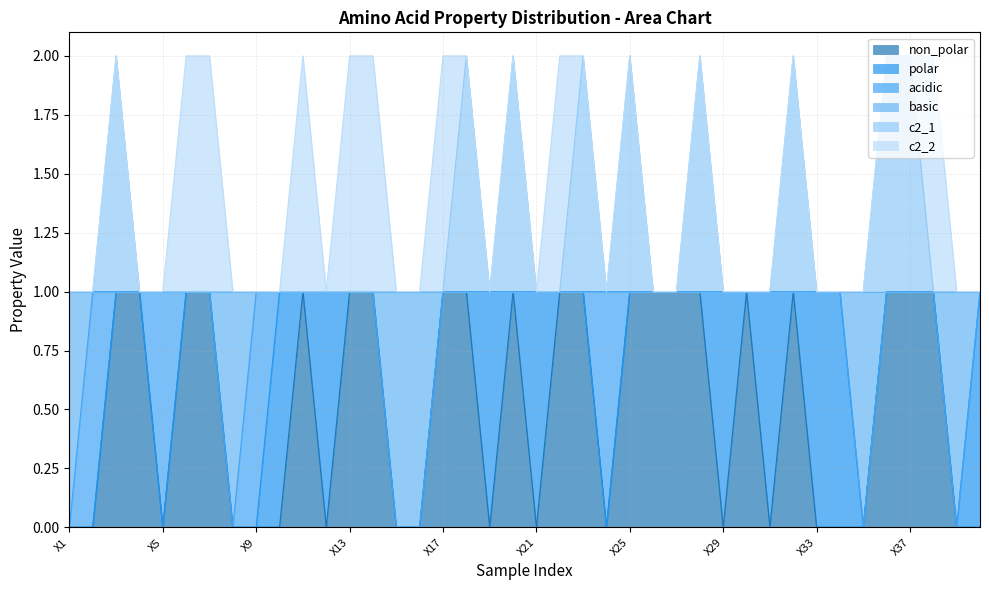

Is the value of c2_1 at X38 greater than the value of non_polar at X38?

No